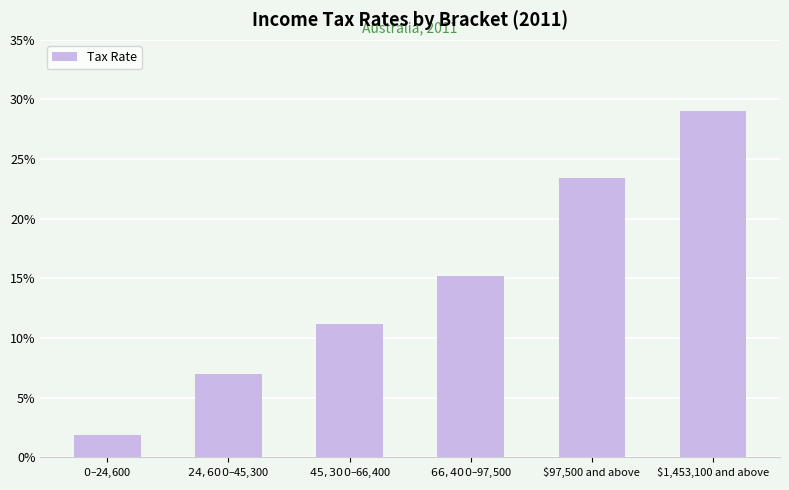

What is the smallest value displayed?

1.9